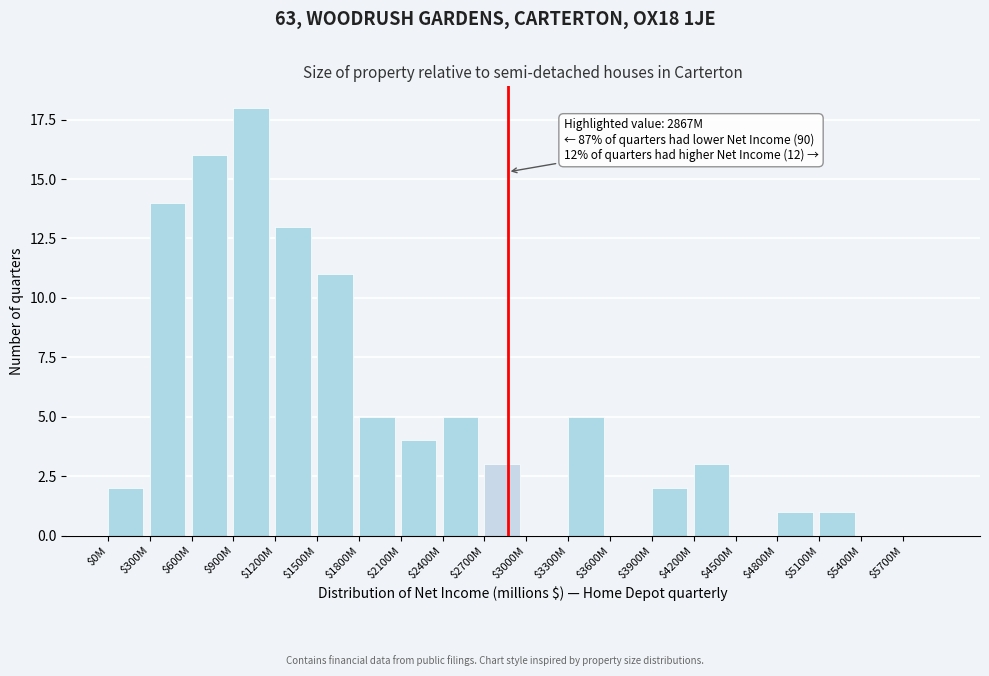

What is the sum of all values?

103